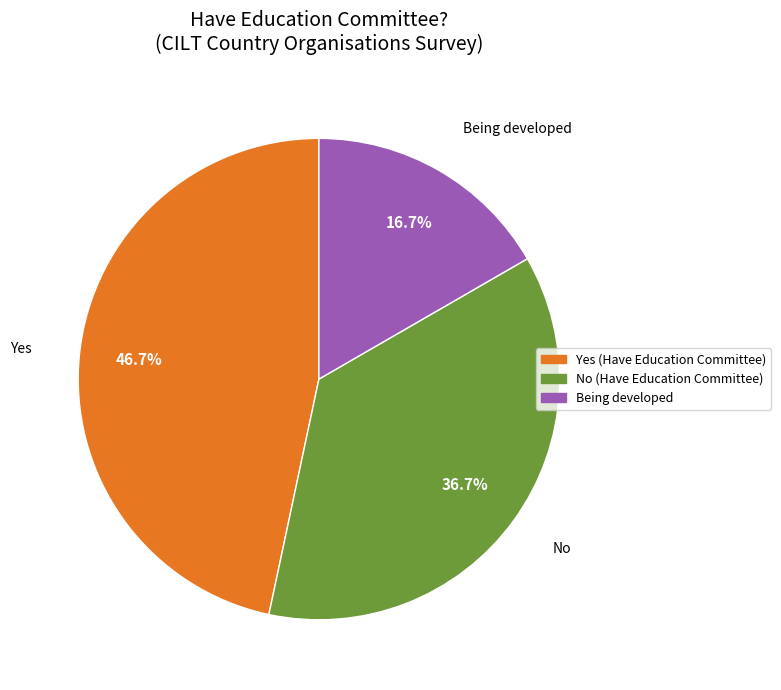

What percentage is the Yes slice, to the nearest percent?

47%